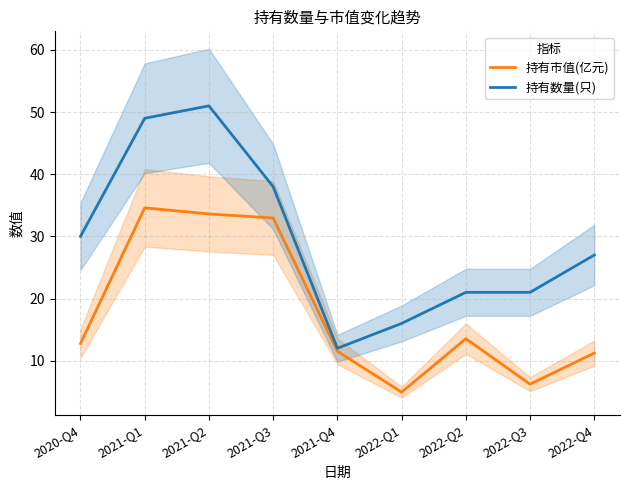

What is the difference between the maximum and second lowest values in the 持有数量(只) series?

35.0